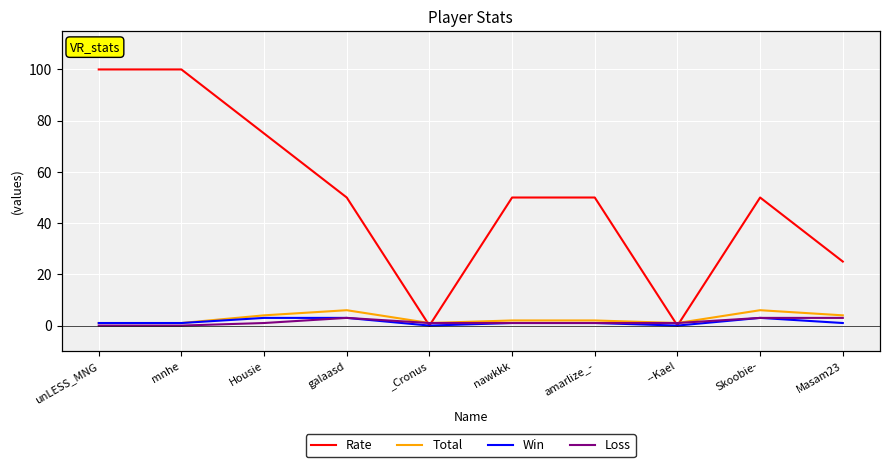

What is the total value across all series at galaasd?

62